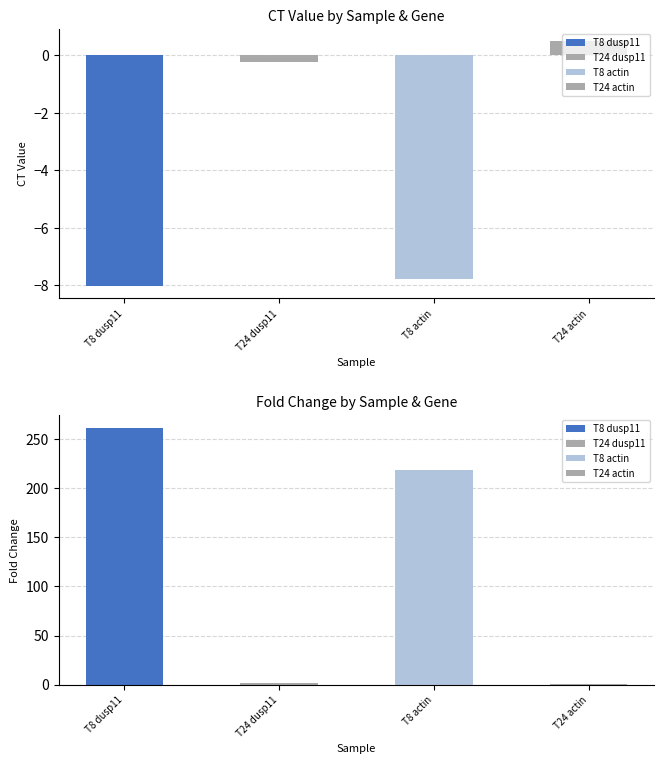

Where is foldchange nearest to the value 131?

T8 actin